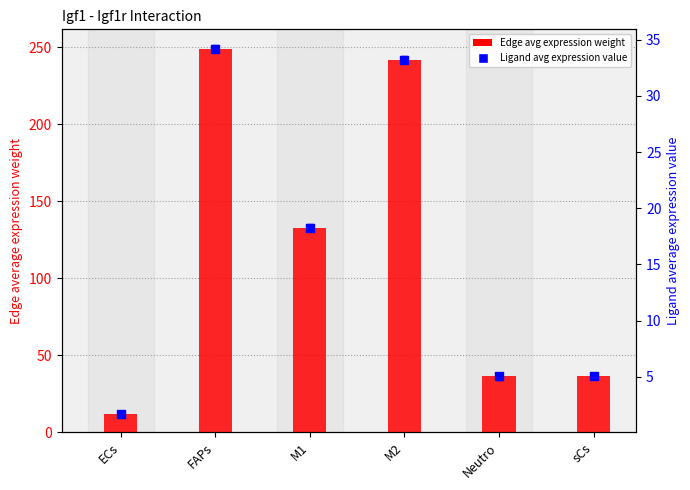

Which series has the largest Y range (max minus min)?

Edge average expression weight